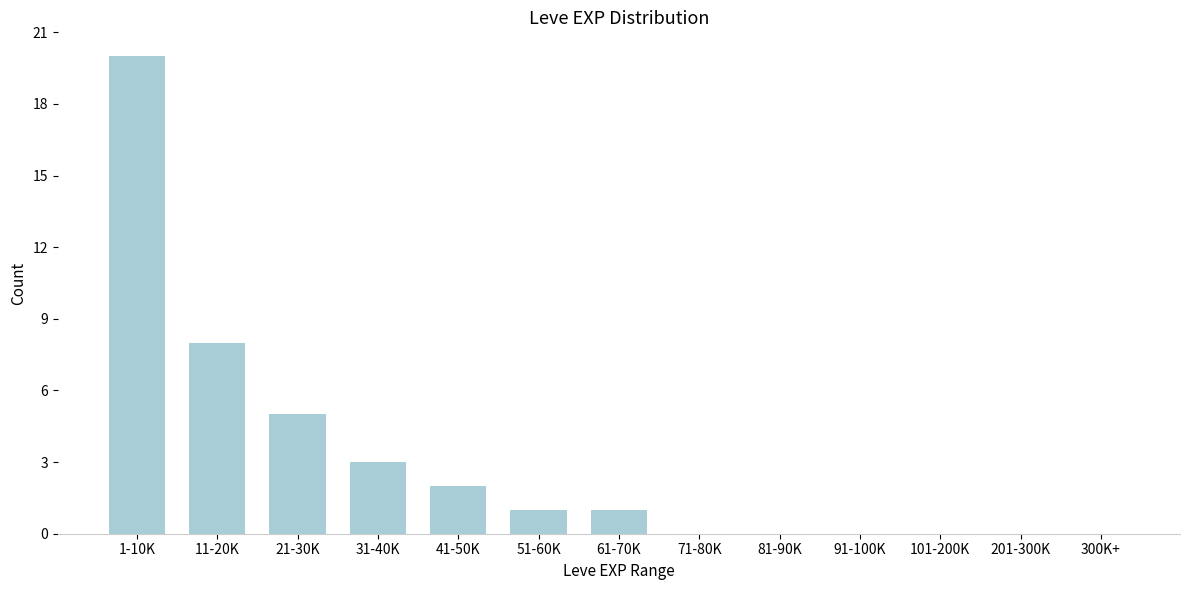

Reading left to right, extract all data points from this chart.

1-10K=20	11-20K=8	21-30K=5	31-40K=3	41-50K=2	51-60K=1	61-70K=1	71-80K=0	81-90K=0	91-100K=0	101-200K=0	201-300K=0	300K+=0